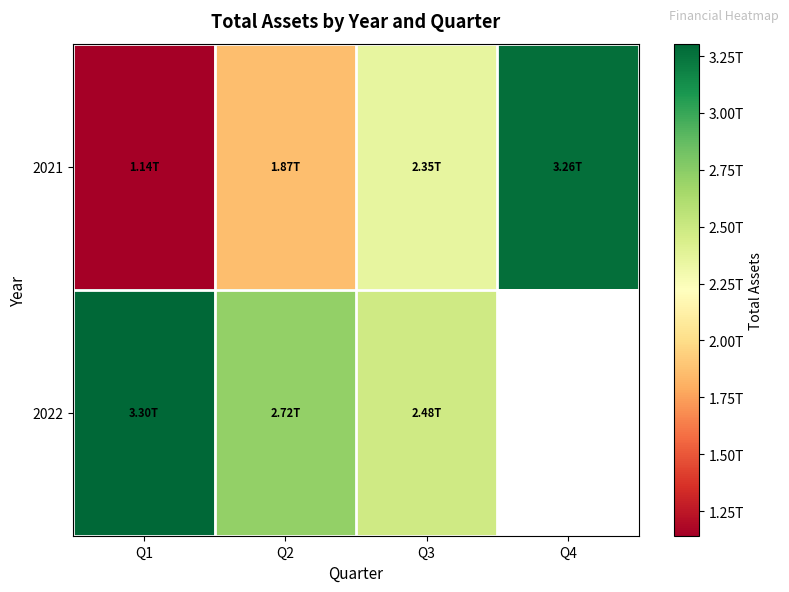

Rank the series by their maximum value, from lowest to highest.

2021, 2022